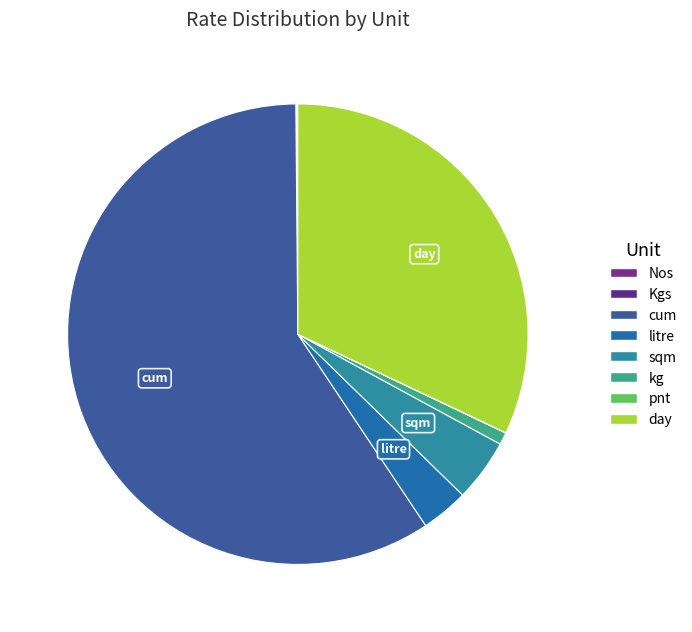

What is the largest slice in the pie chart?

cum